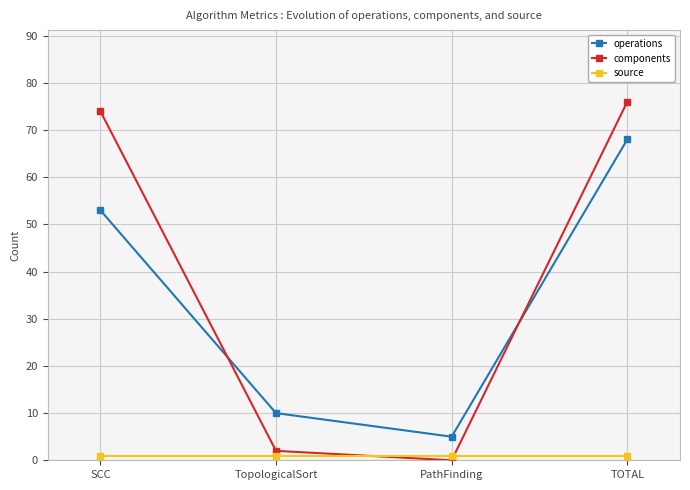

At which label is operations closest to 36?

SCC